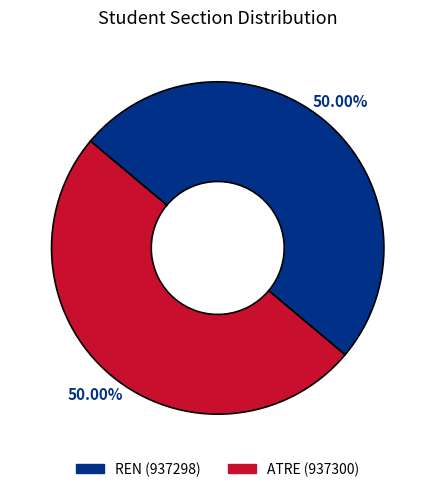

To the nearest percent, what portion does ATRE represent?

50%